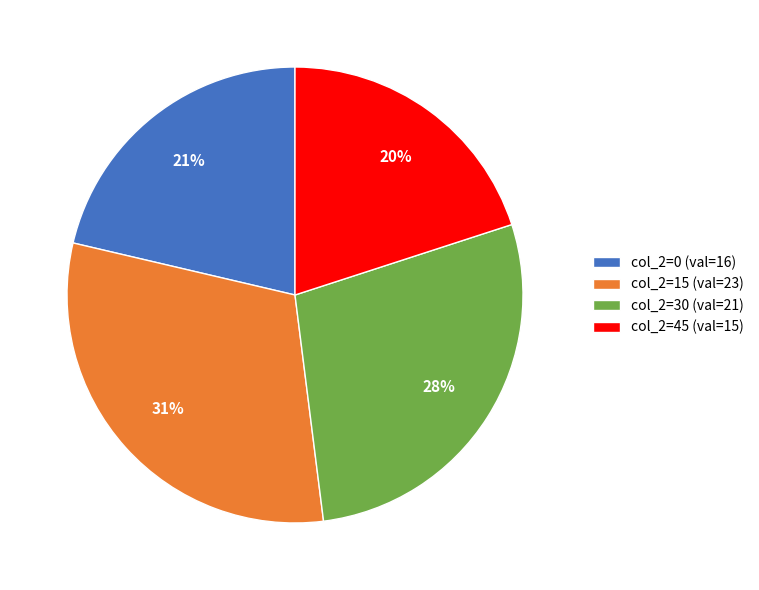

Rank the categories by value from lowest to highest.

col_2=45 (val=15), col_2=0 (val=16), col_2=30 (val=21), col_2=15 (val=23)